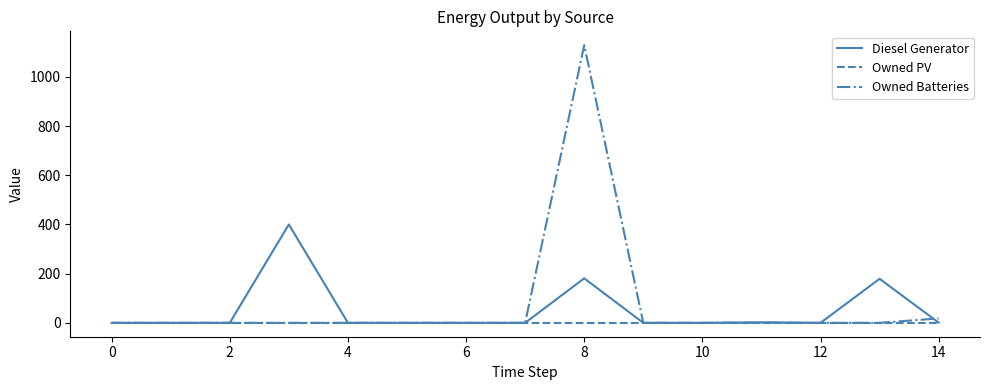

What is the greatest value displayed?

1129.0